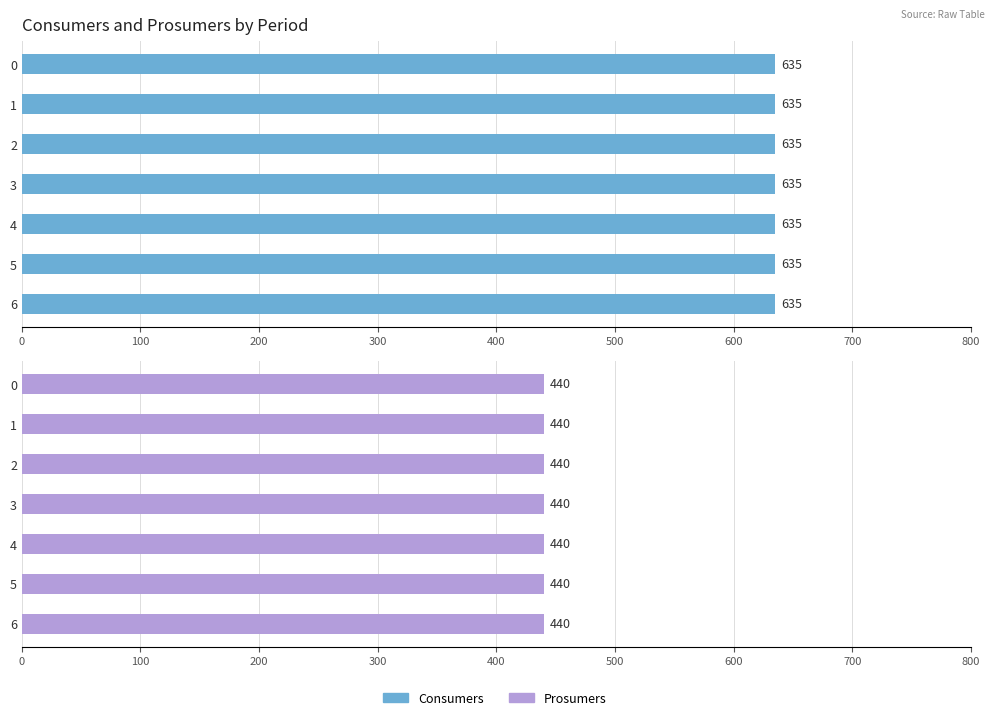

Rank the series at 2 from highest to lowest value.

Consumers, Prosumers